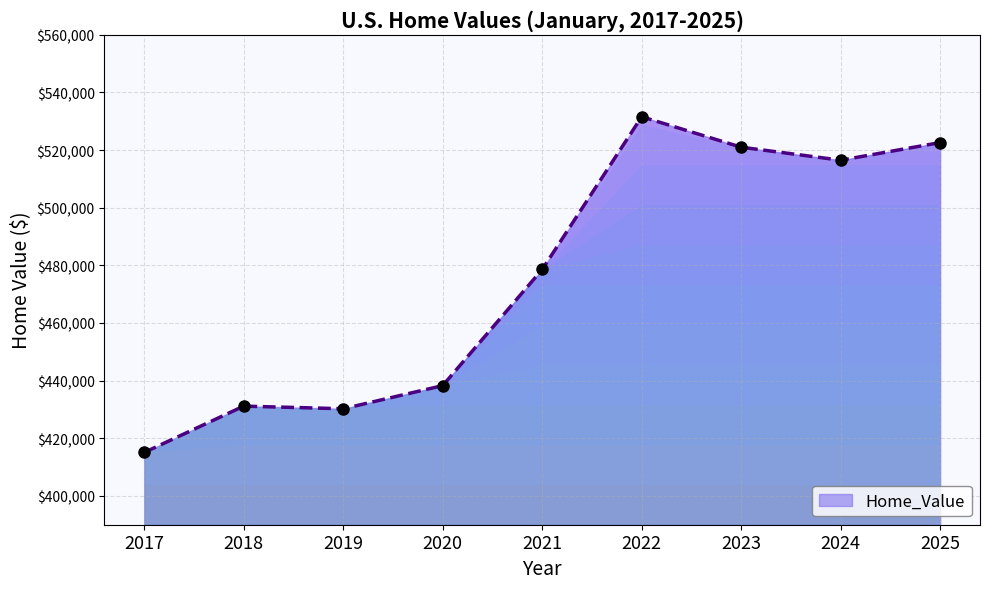

Approximately how many times larger is the value at 2023 compared to 2024?

1.0